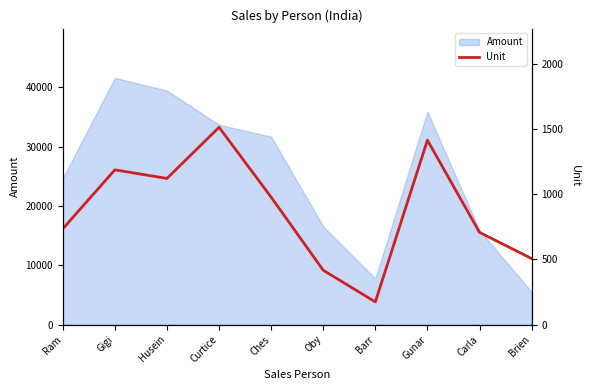

Read the Amount value at Ches.

31661